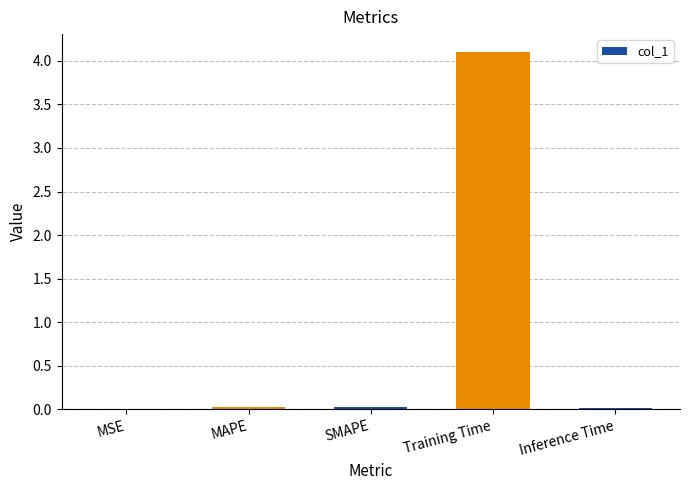

What is the maximum value shown in the chart?

4.1